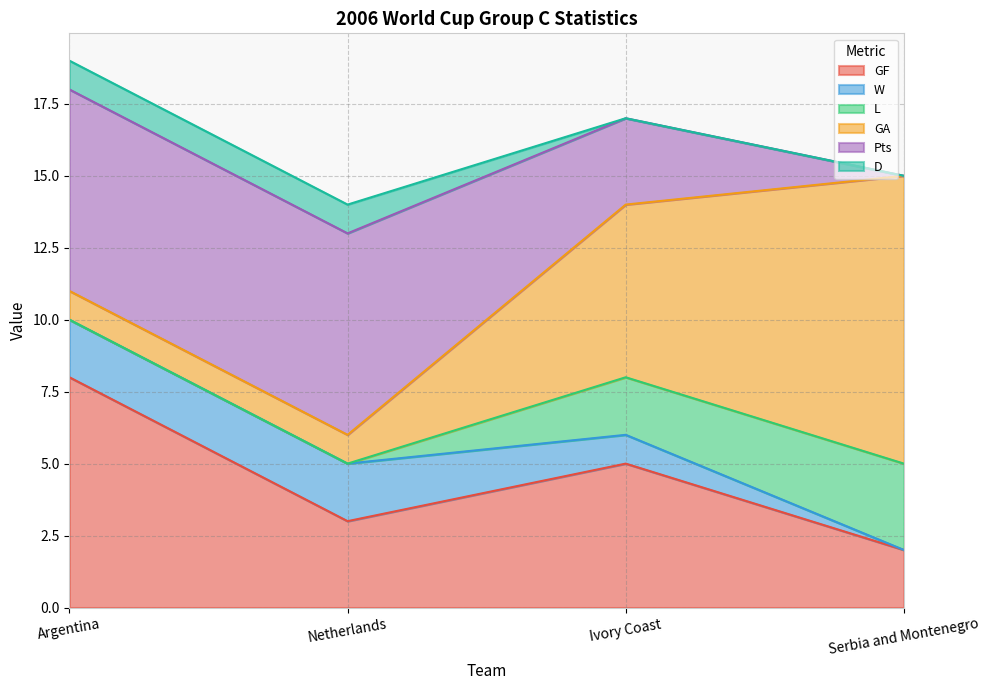

True or false: D has a value of -1 at Serbia and Montenegro.

False